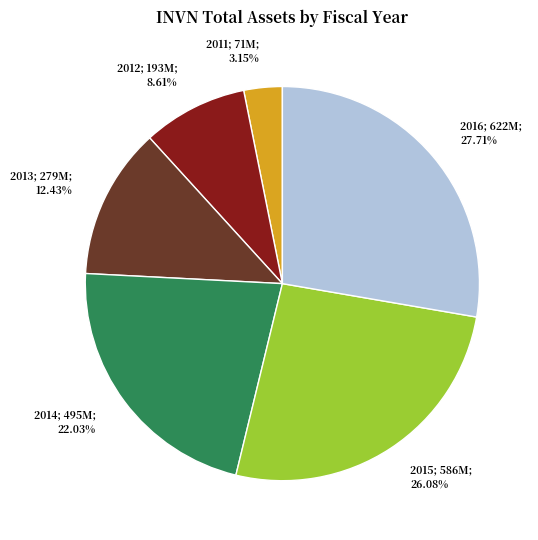

Is there any slice that represents more than half of the pie?

No